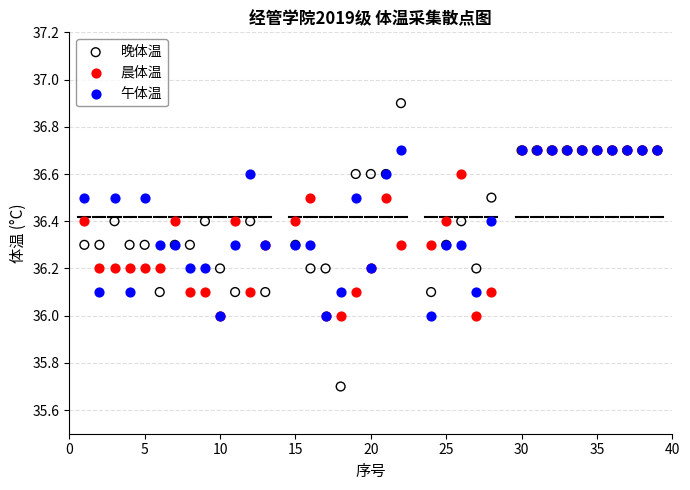

What are all the series names shown in the legend?

晚体温, 晨体温, 午体温